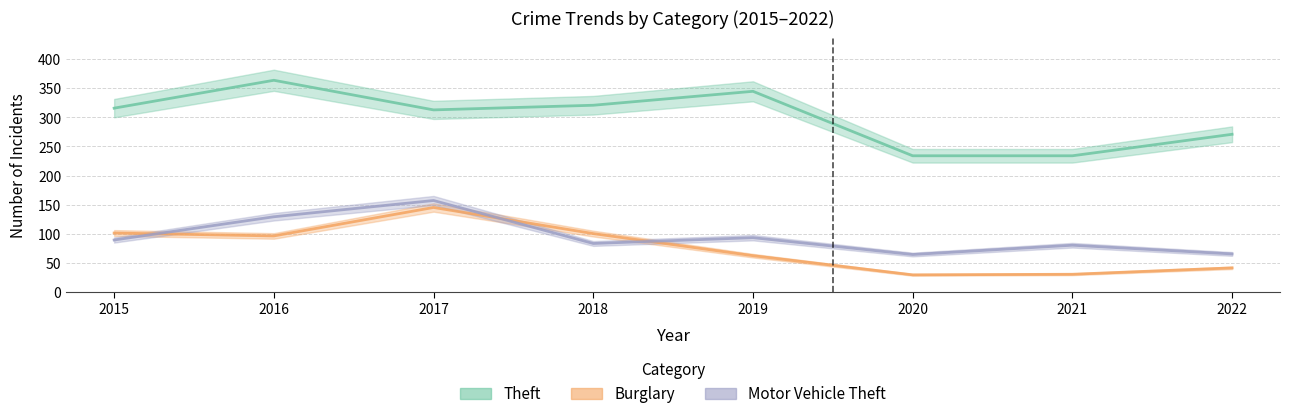

Which series has the widest spread of values?

Theft